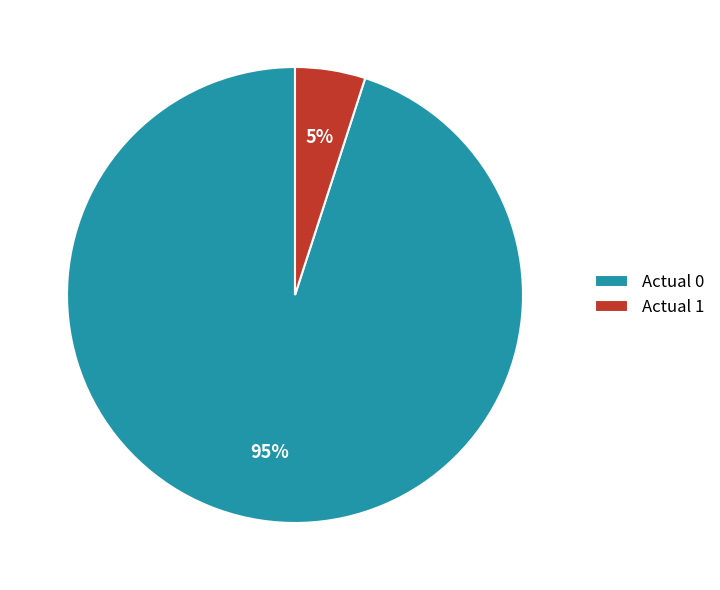

Count the number of slices in the pie.

2